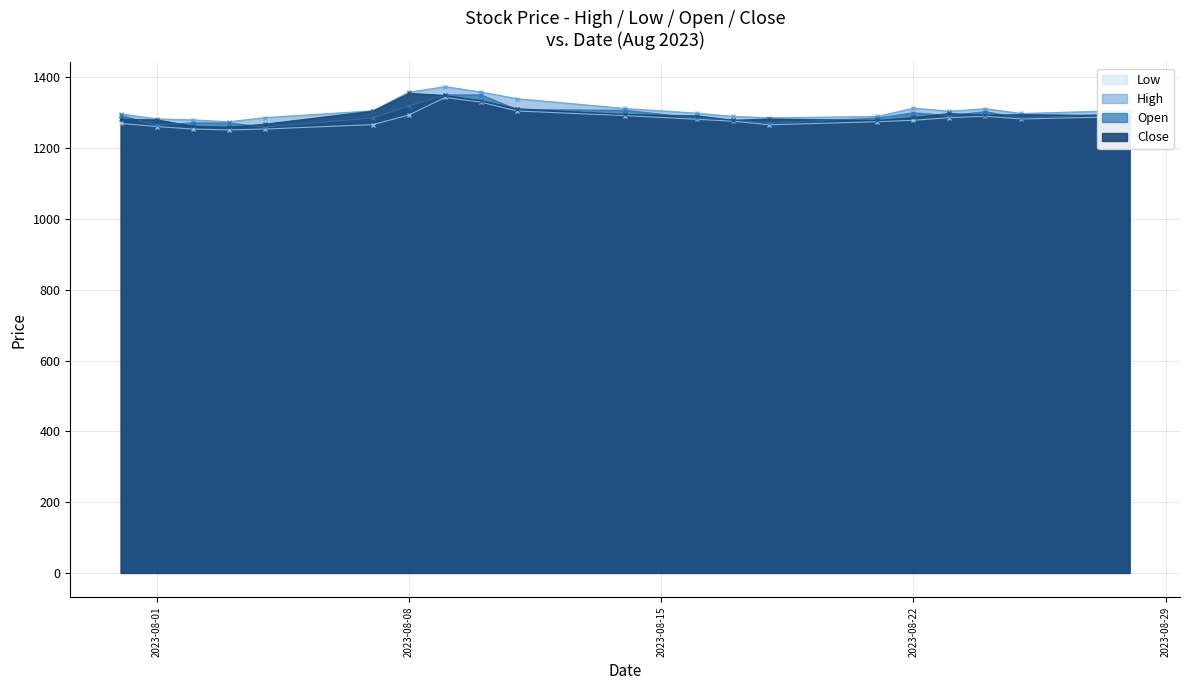

True or false: Low and Close intersect in this chart.

False